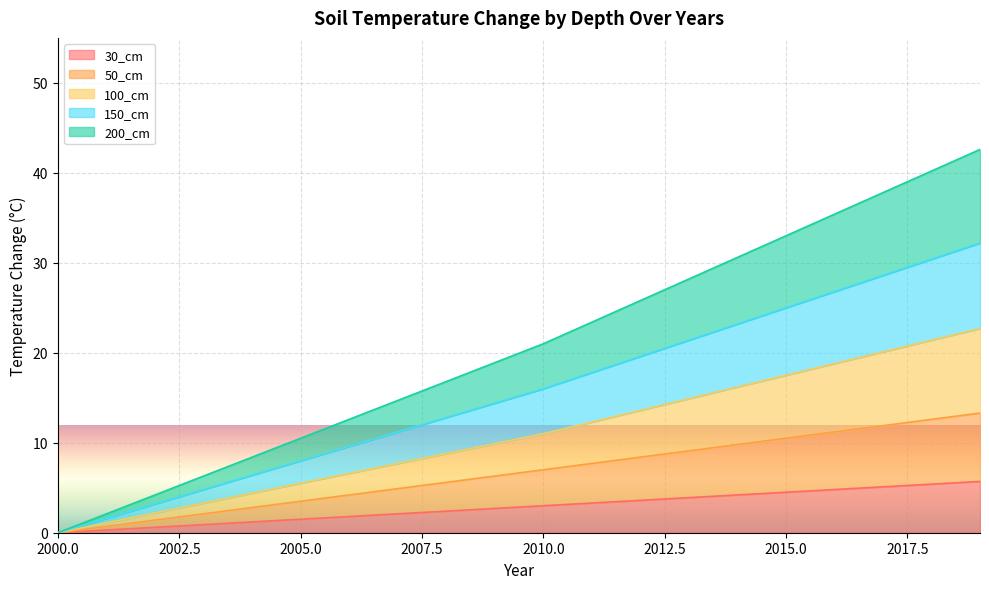

Where is 150_cm nearest to the value 16?

2010